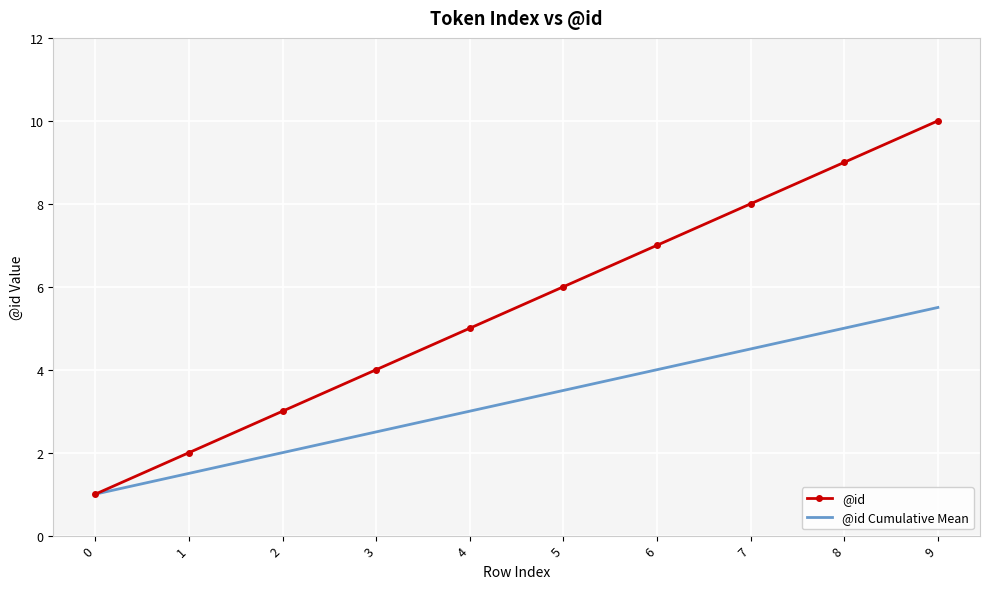

Which series has the largest total across all categories?

@id